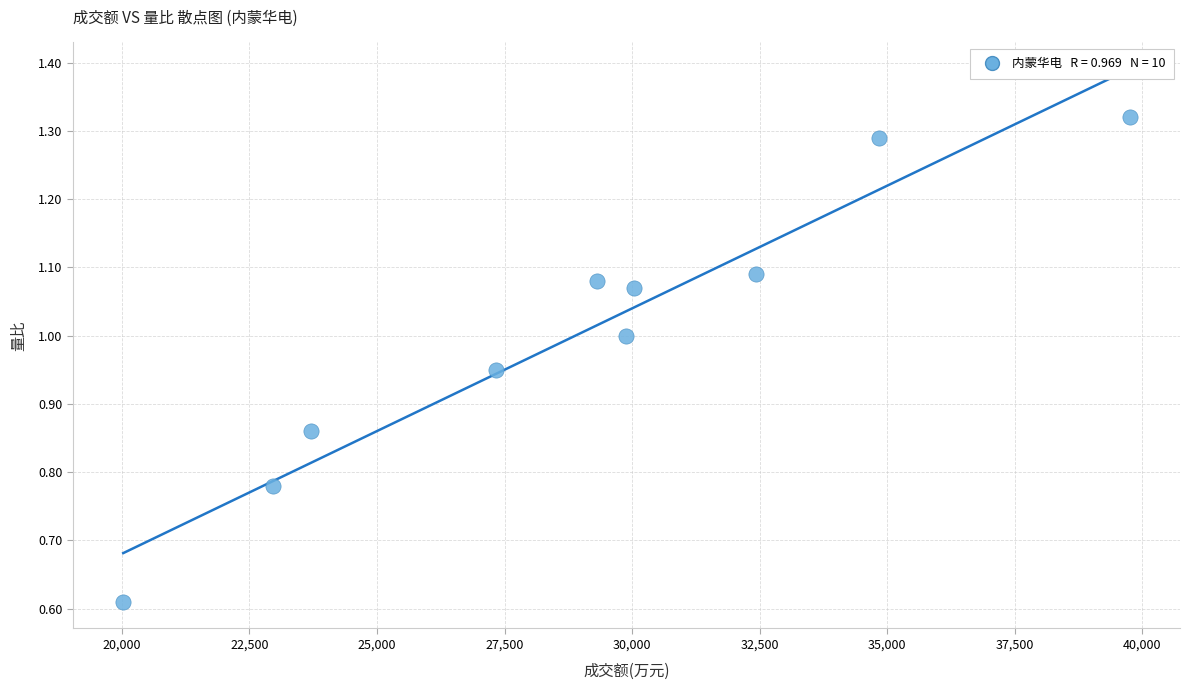

What is the average Y value?

1.0